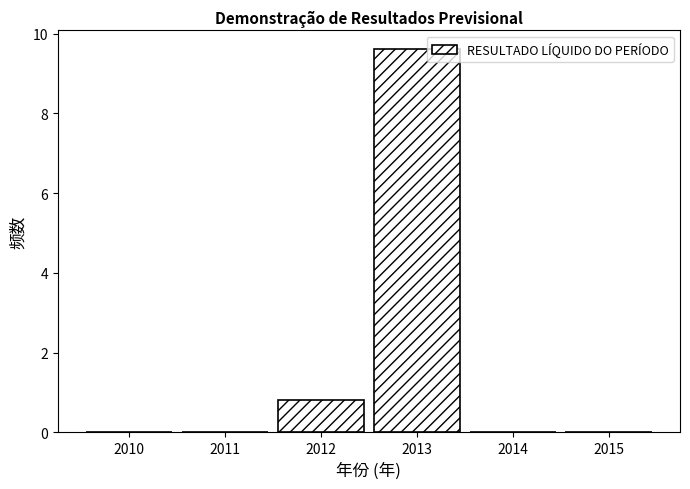

Reading left to right, list all the values displayed in this chart.

2010=0.0	2011=0.0	2012=0.8	2013=9.6	2014=0.0	2015=0.0